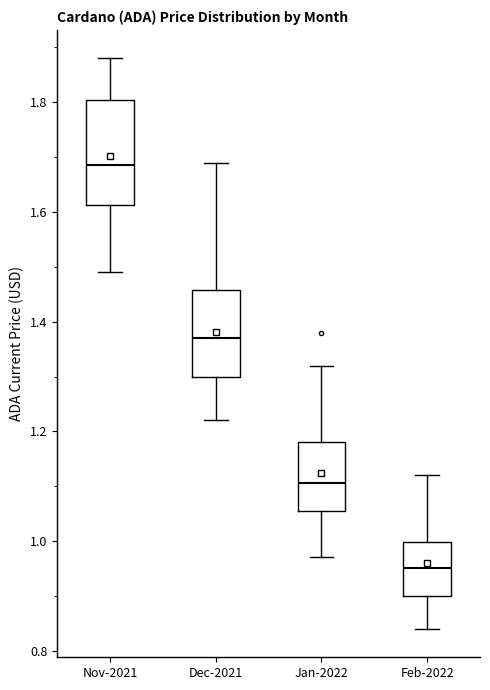

Reading left to right, read every box against the y-axis: the position of its median line, the range the box covers, and the ends of its whiskers. The values are not printed on the chart, so give them approximately, as read against the axis.

Nov-2021: median 1.68, box 1.62 to 1.80, whiskers 1.50 to 1.88
Dec-2021: median 1.38, box 1.30 to 1.46, whiskers 1.22 to 1.70
Jan-2022: median 1.10, box 1.06 to 1.18, whiskers 0.98 to 1.32
Feb-2022: median 0.96, box 0.90 to 1.00, whiskers 0.84 to 1.12